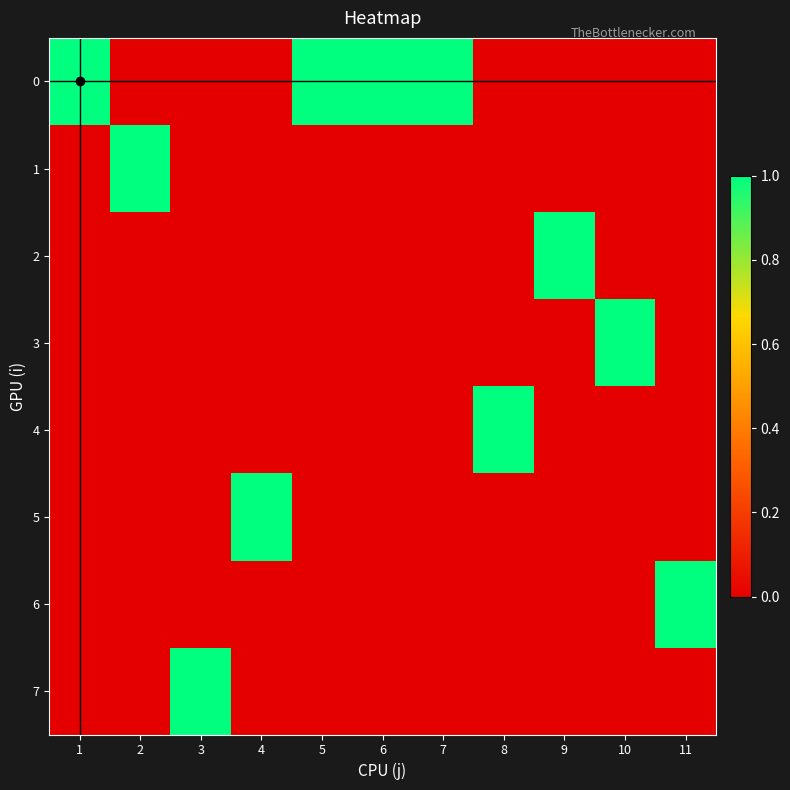

What is the difference between the highest and lowest values at 10?

1